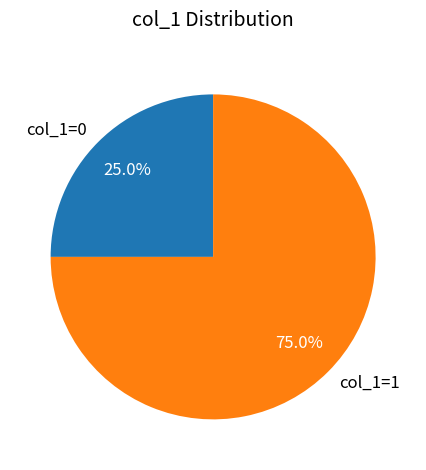

What percentage do col_1=0 and col_1=1 together represent?

100.0%